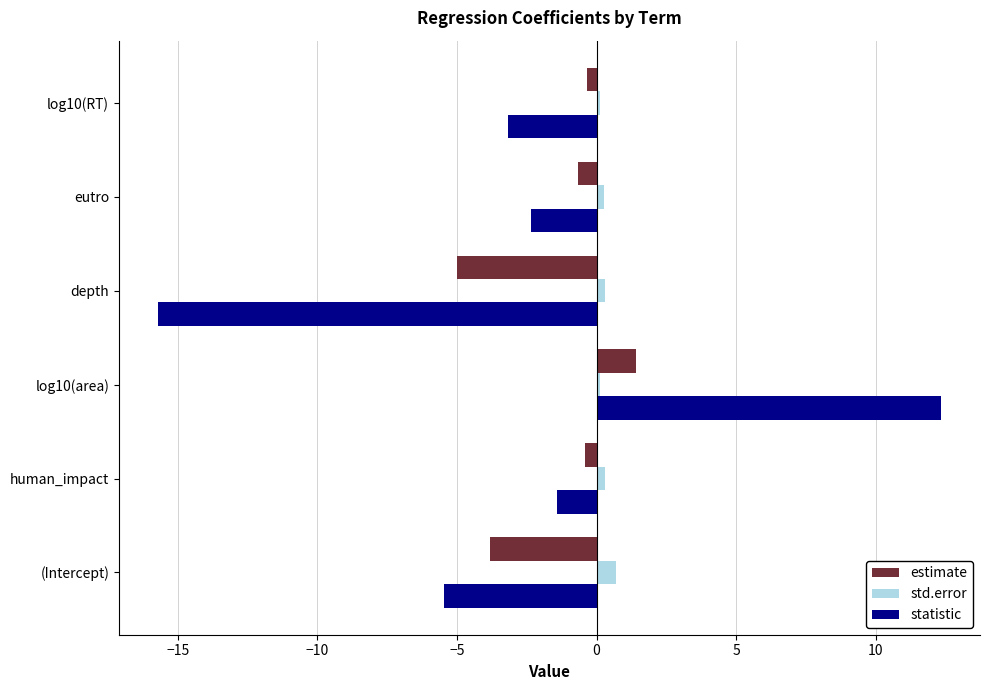

Which series has the widest spread of values?

statistic